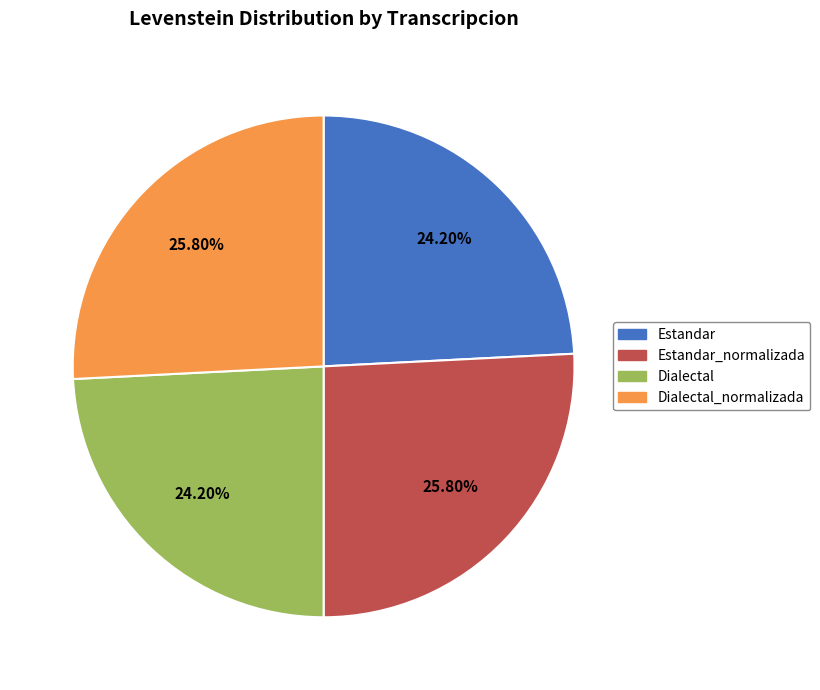

Is there any slice that represents more than half of the pie?

No